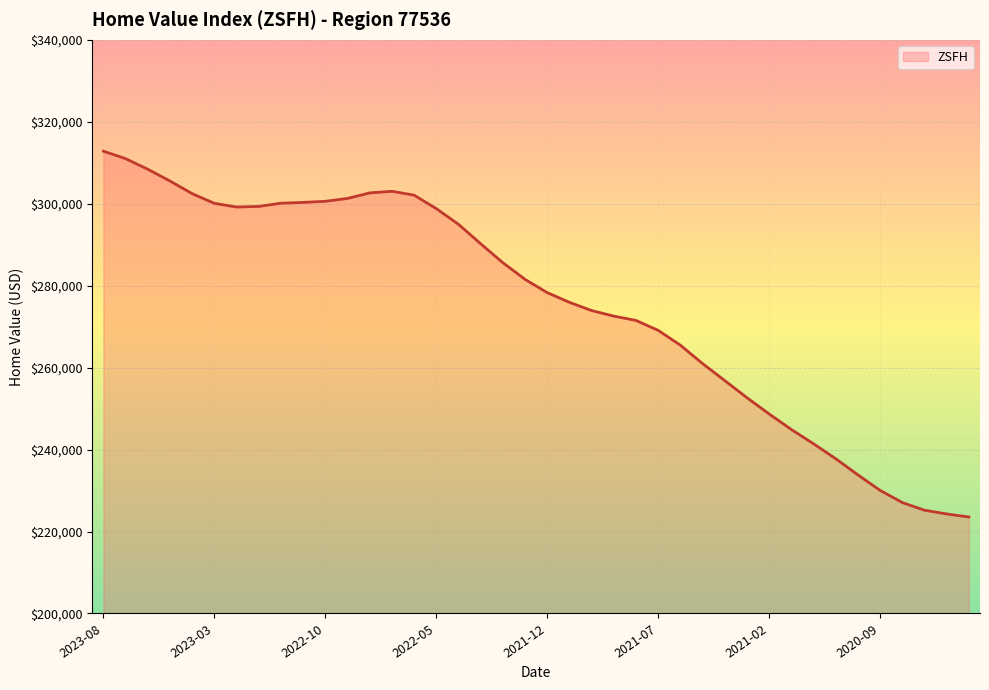

Does the chart display data point markers on the line(s)?

No